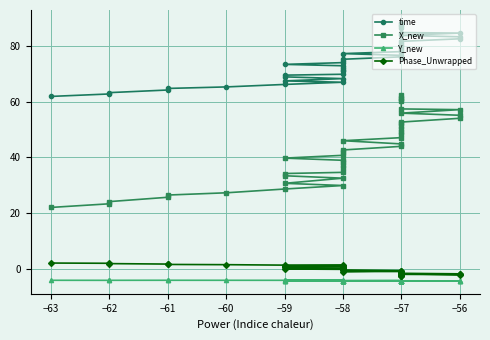

What is the highest value of the time series?

88.2